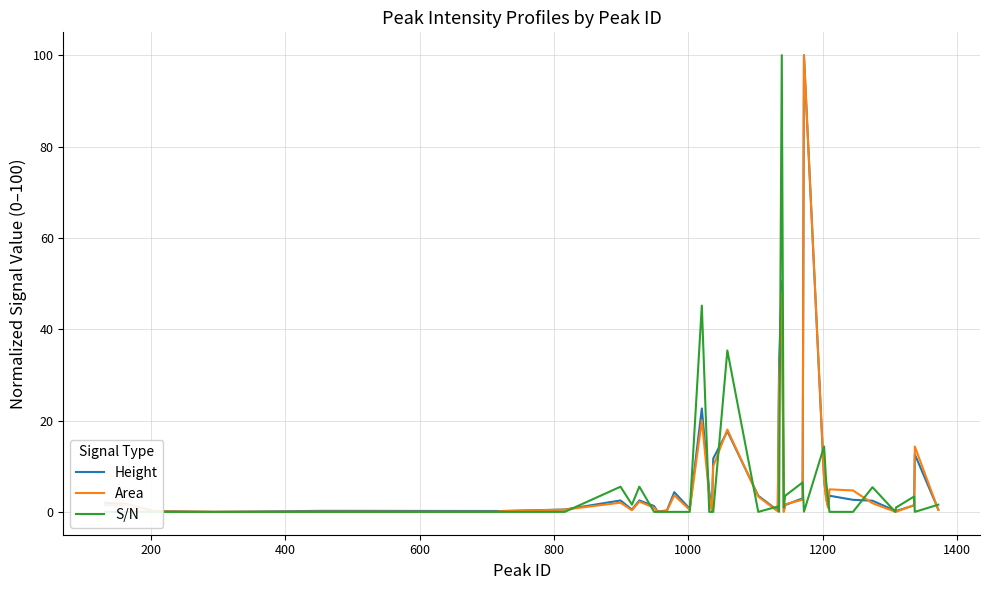

What is the highest value of the Area series?

100.0